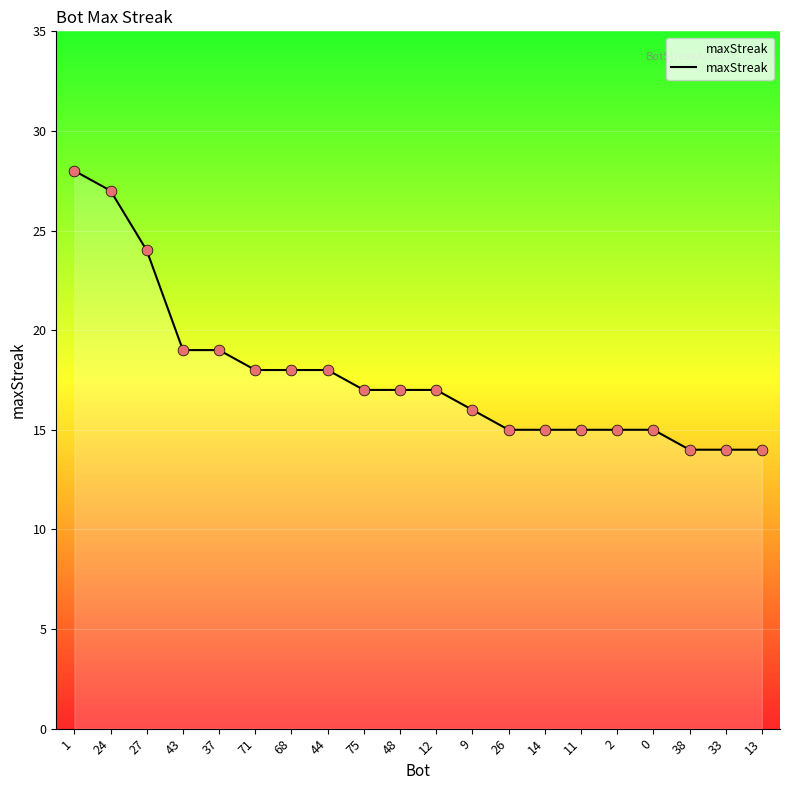

What is the change in value from 75 to 26?

-2